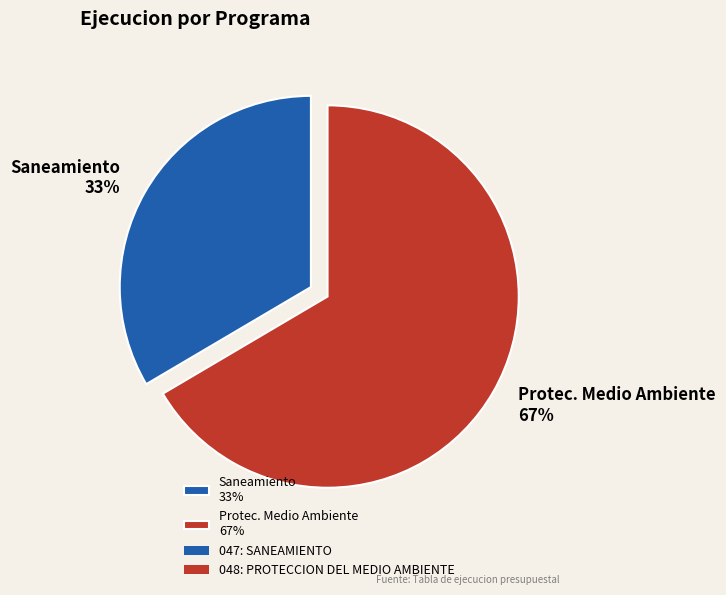

Combined, do Protec. Medio Ambiente 67% and Saneamiento 33% account for over 50%?

Yes